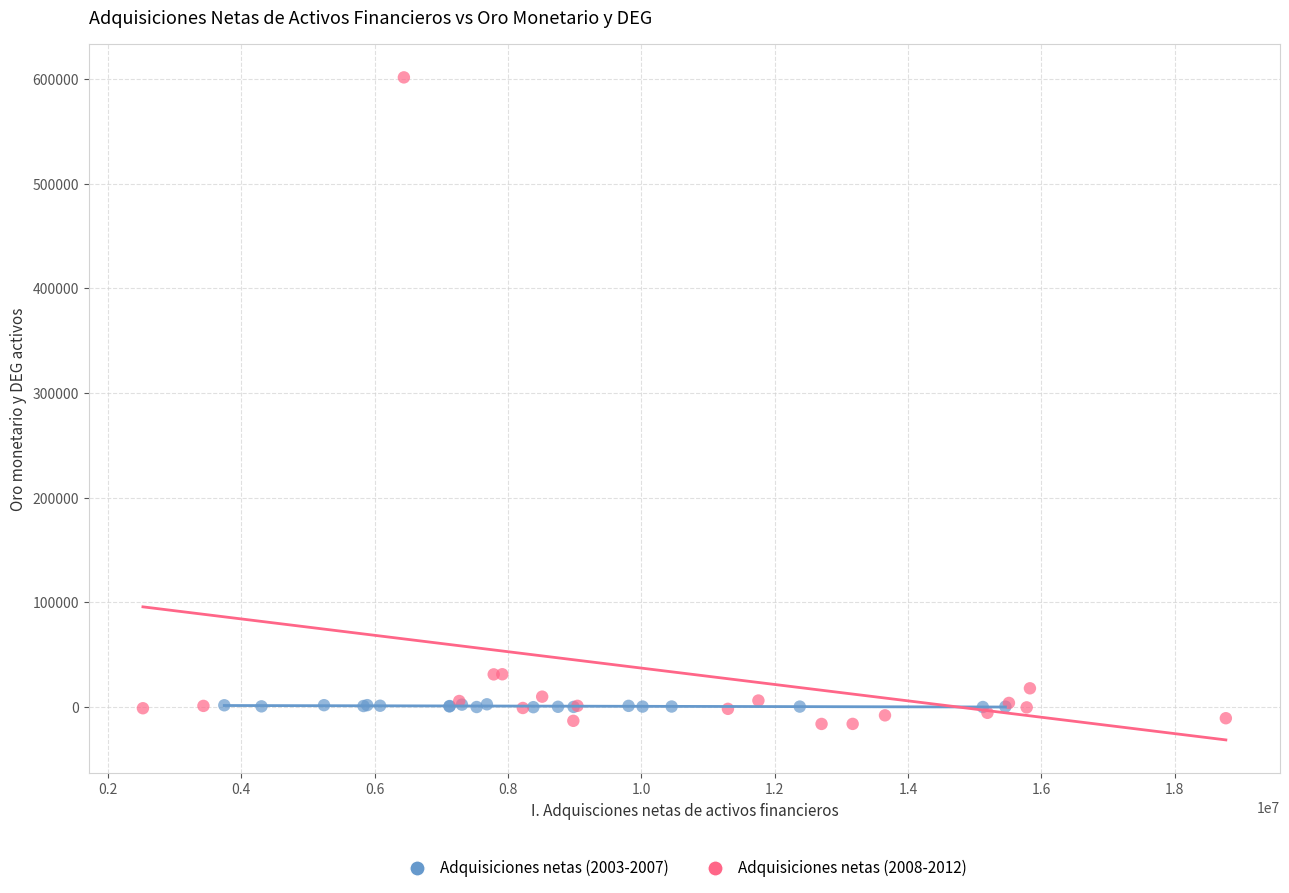

Which series contains the lowest Y value?

Adquisiciones netas (2008-2012)